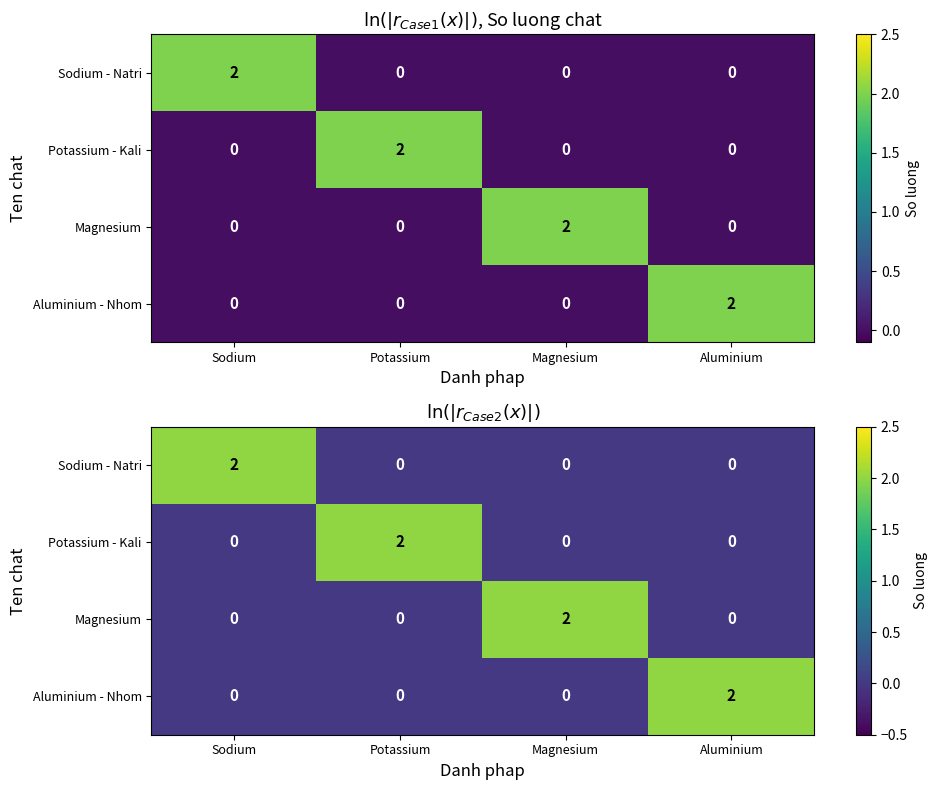

At which category does the chart reach its minimum across all series?

Potassium